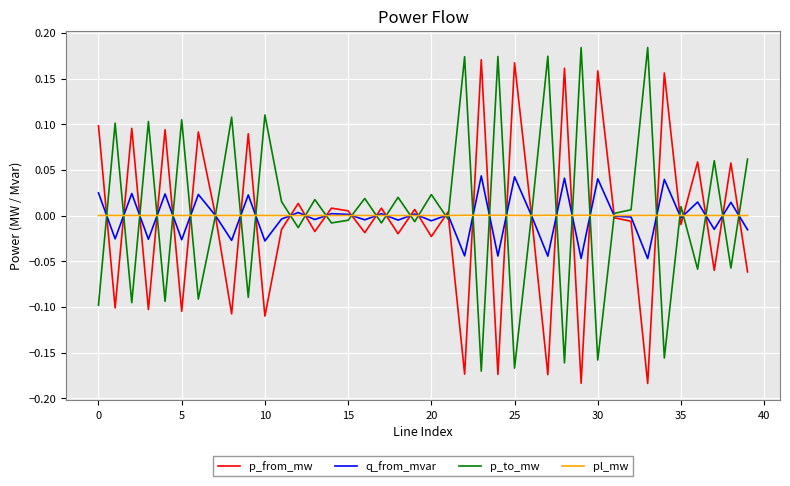

Which series ends up on top after the final intersection of p_to_mw and p_from_mw?

p_to_mw